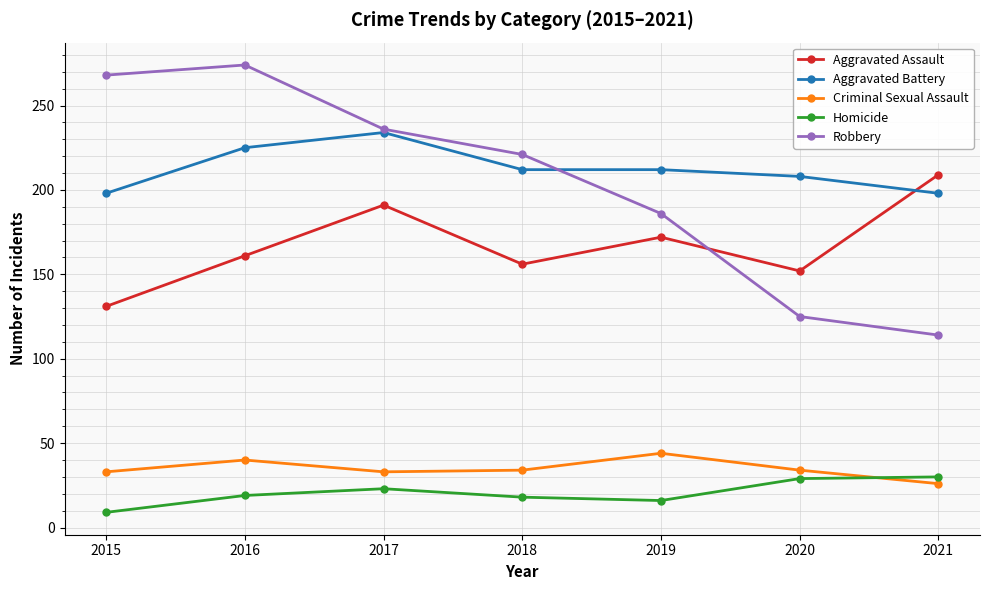

Read the Aggravated Battery value at 2019.

212